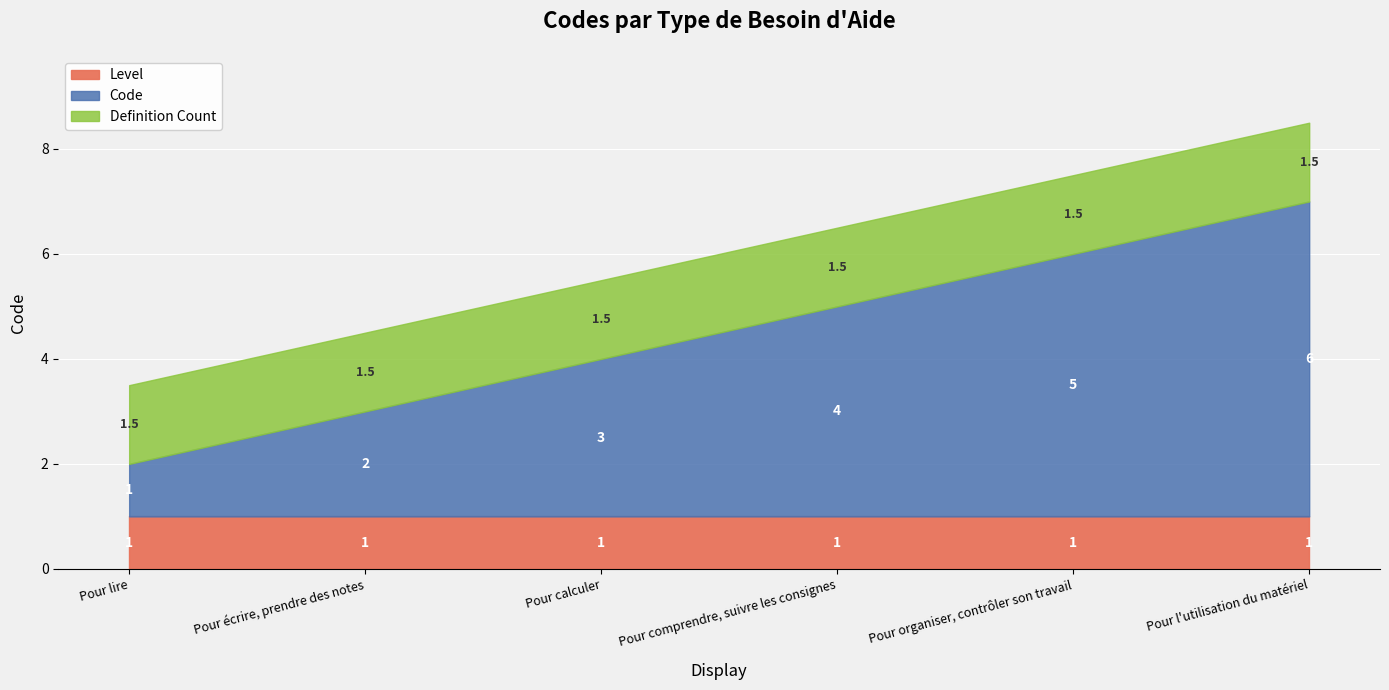

True or false: Code has more than 0 points higher than both neighbors.

False